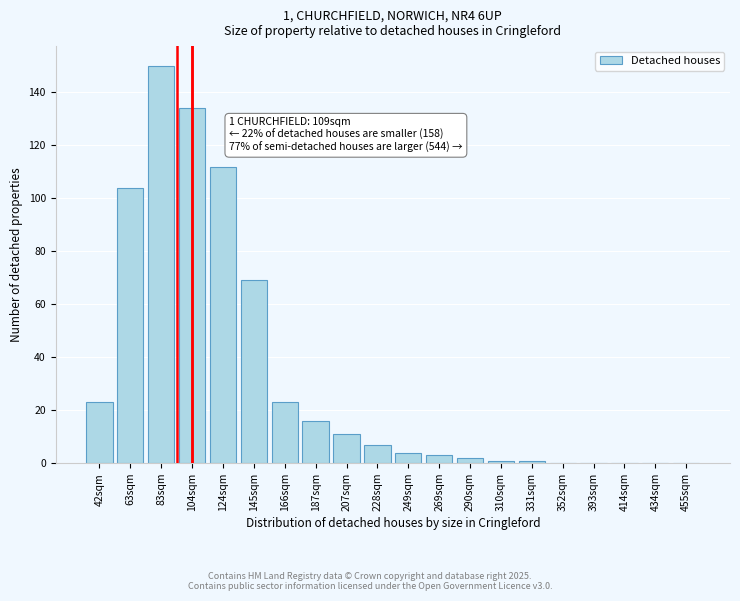

Reading left to right, extract all data points from this chart.

42sqm=23	63sqm=104	83sqm=150	104sqm=134	124sqm=112	145sqm=69	166sqm=23	187sqm=16	207sqm=11	228sqm=7	249sqm=4	269sqm=3	290sqm=2	310sqm=1	331sqm=1	352sqm=0	393sqm=0	414sqm=0	434sqm=0	455sqm=0